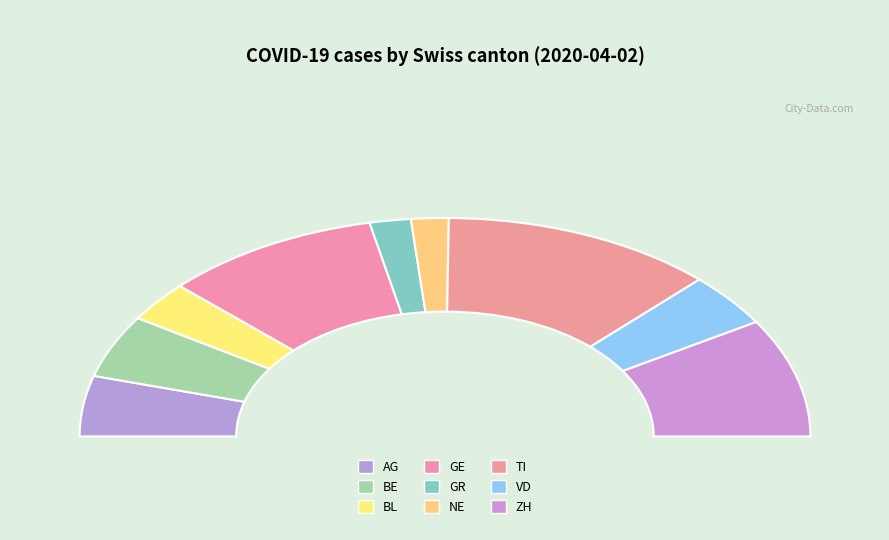

To the nearest percent, what is the difference between the VD and BL slice percentages?

2%